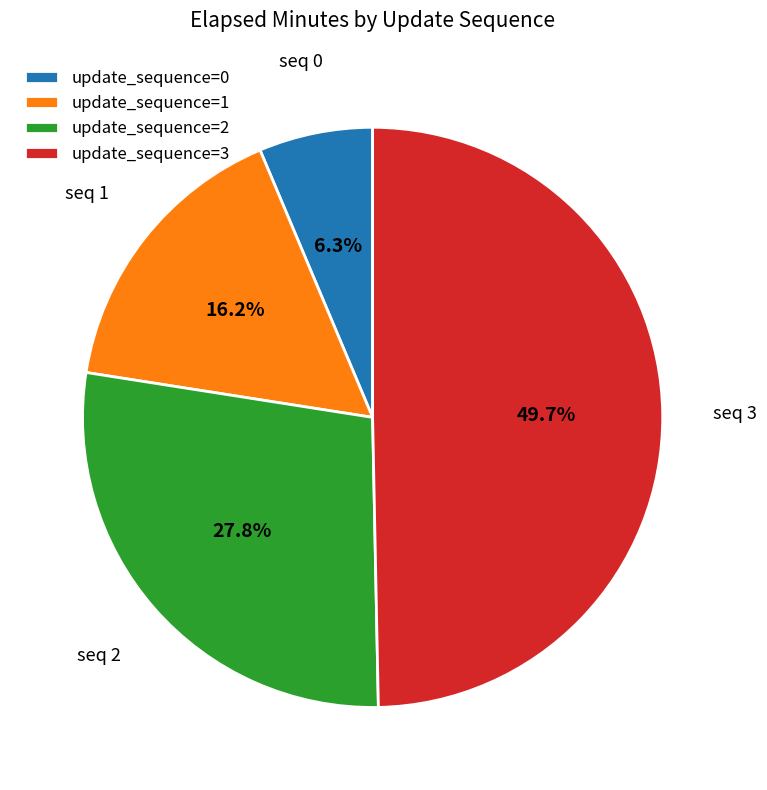

Which category has the biggest portion of the pie?

update_sequence=3